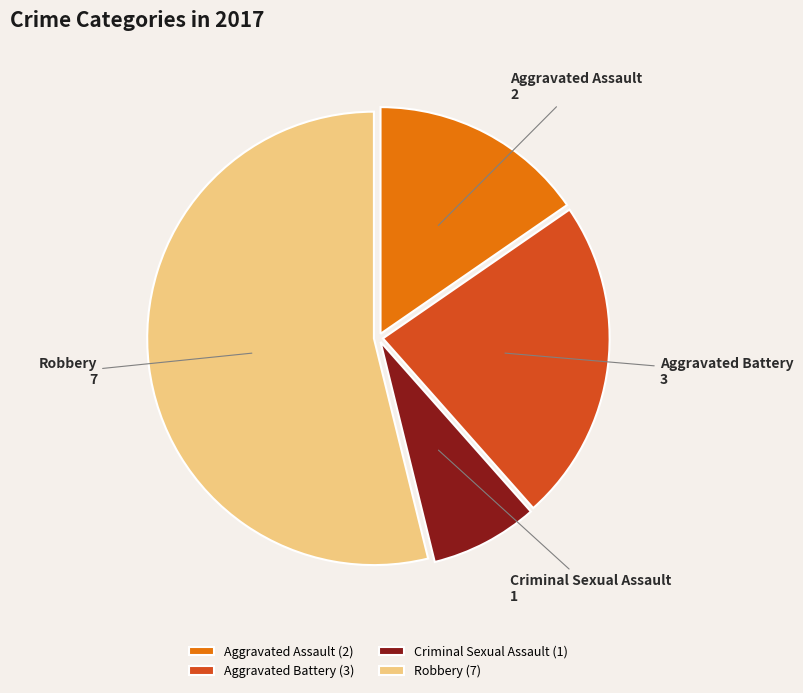

How many segments does this pie chart have?

4